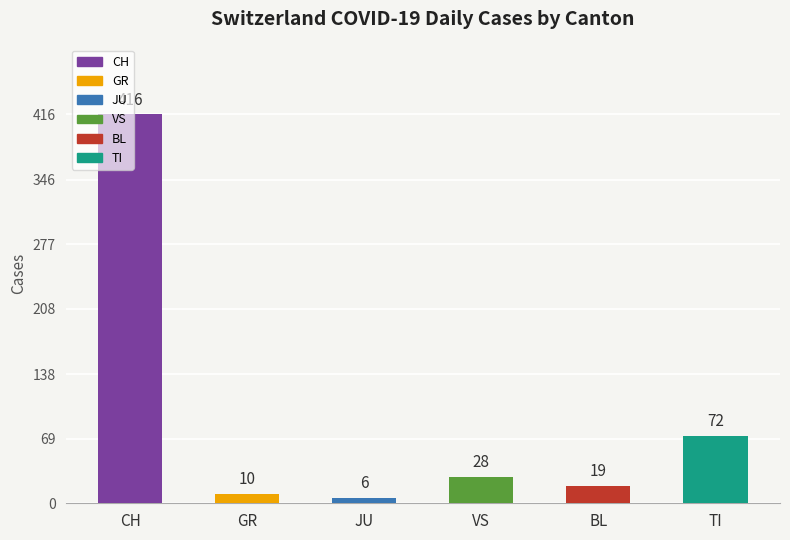

List the labels in order of value, smallest first.

JU, GR, BL, VS, TI, CH